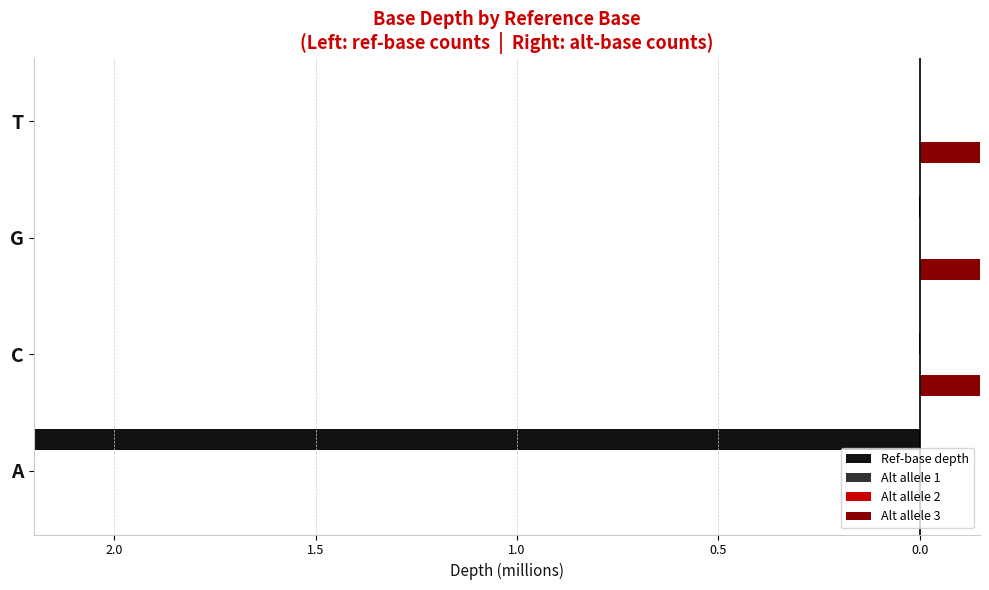

How many groups of bars are there?

4